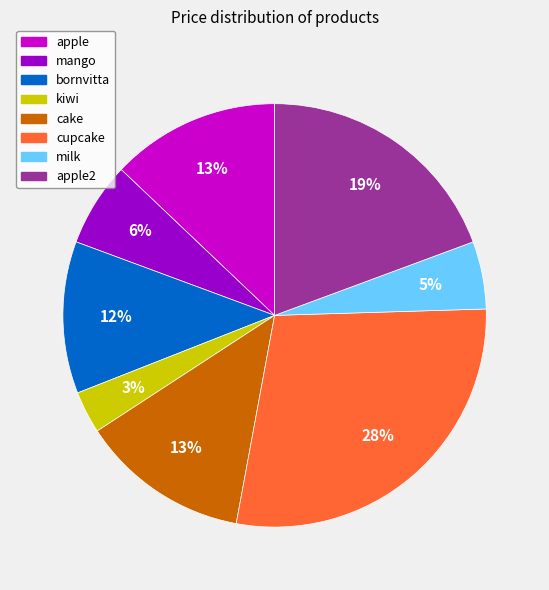

Does any single category account for the majority?

No